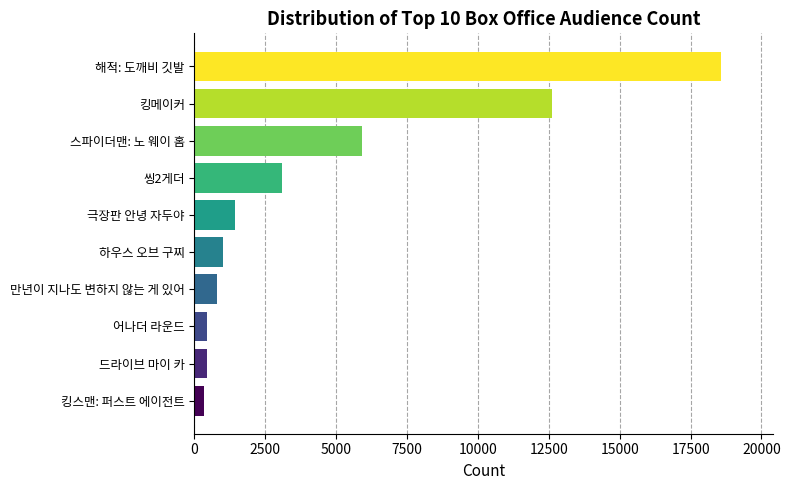

Where is the data nearest to the value 9453?

킹메이커